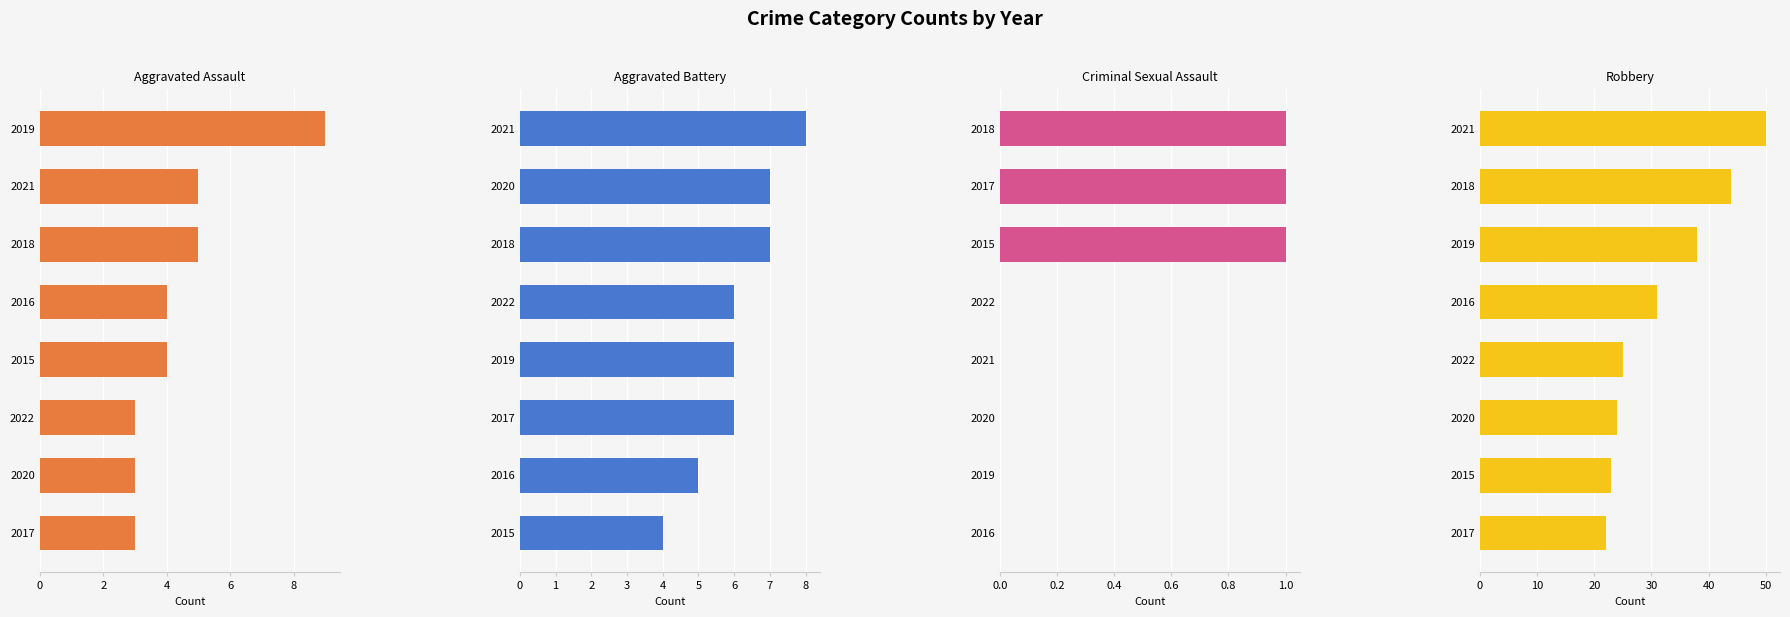

Count the Aggravated Battery values in the range 6 to 7.

5